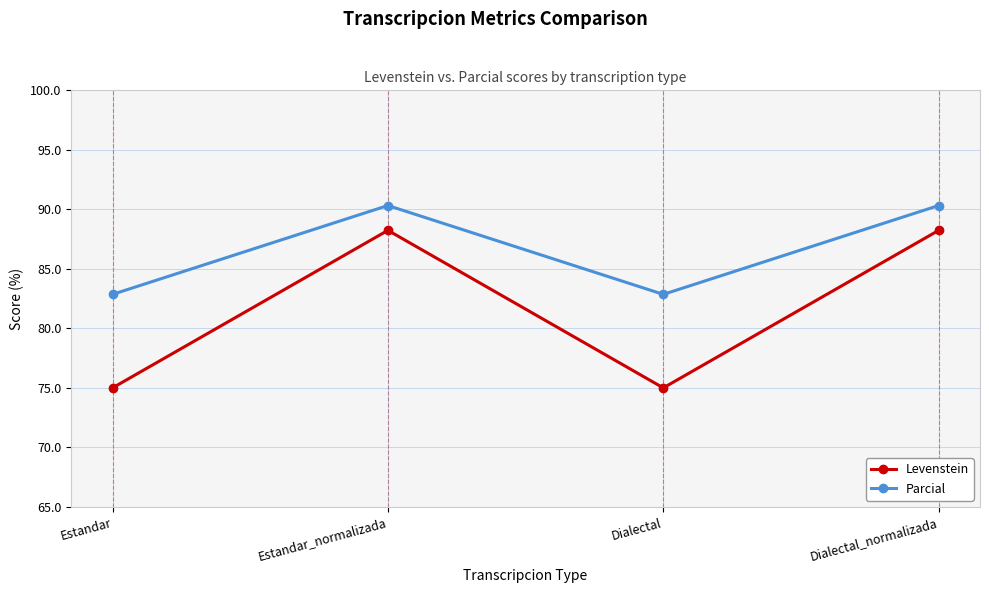

Where is the first local minimum for Levenstein?

Dialectal